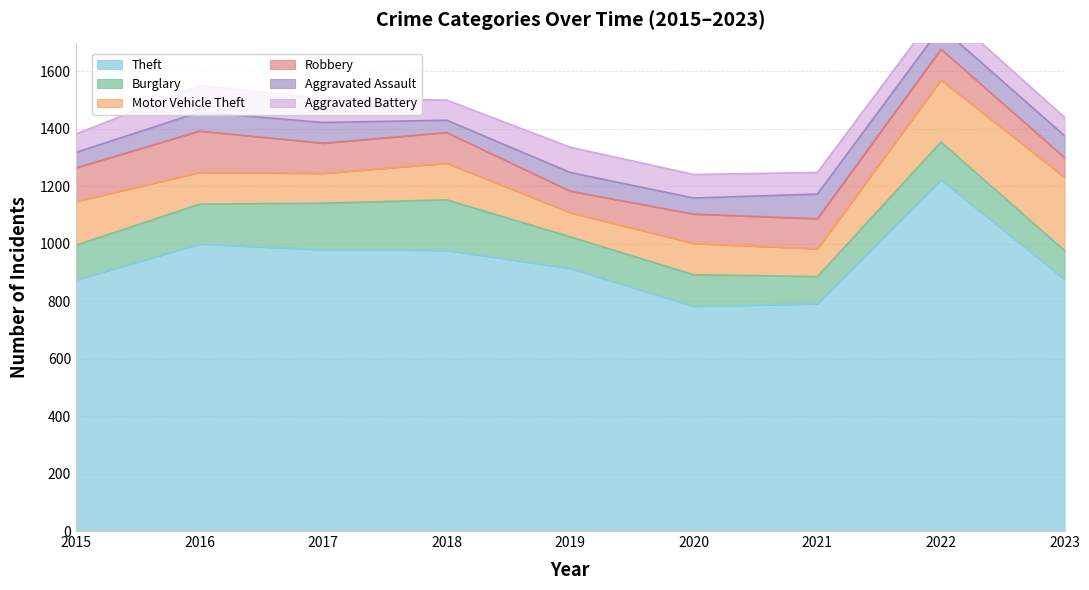

List the series in order of their peak value, lowest first.

Aggravated Assault, Aggravated Battery, Robbery, Burglary, Motor Vehicle Theft, Theft